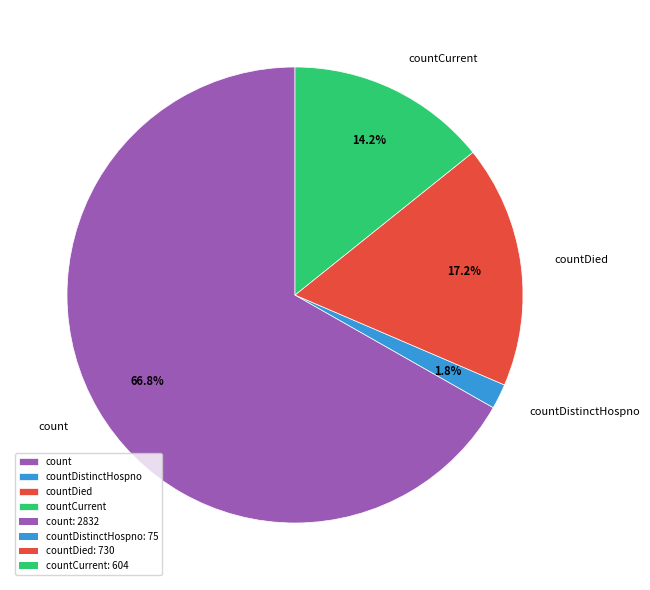

Rank the categories by value from lowest to highest.

countDistinctHospno, countCurrent, countDied, count